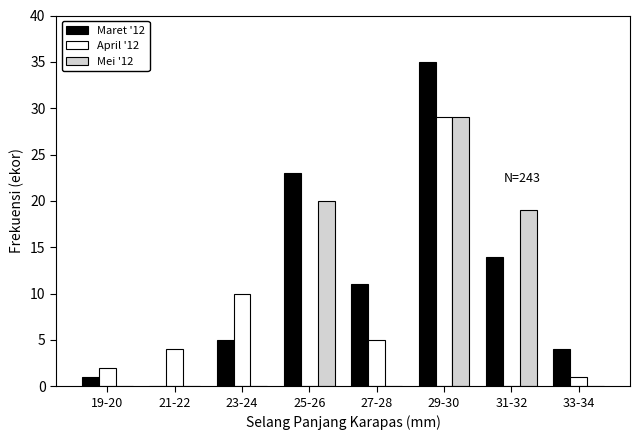

Reading right to left, list all the values displayed in this chart.

Maret '12: 33-34=4	31-32=14	29-30=35	27-28=11	25-26=23	23-24=5	21-22=0	19-20=1
April '12: 33-34=1	31-32=0	29-30=29	27-28=5	25-26=0	23-24=10	21-22=4	19-20=2
Mei '12: 33-34=0	31-32=19	29-30=29	27-28=0	25-26=20	23-24=0	21-22=0	19-20=0